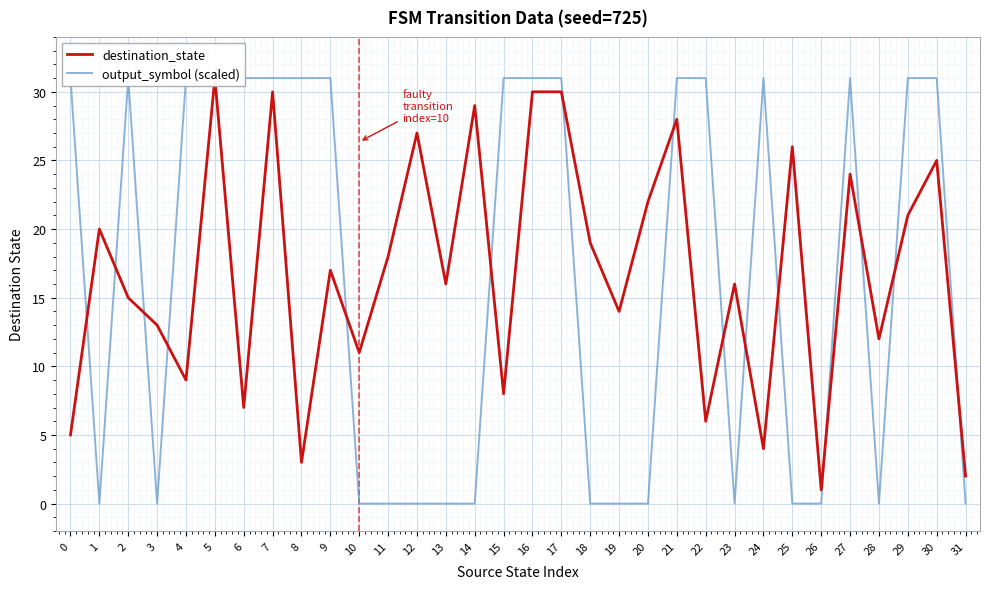

What is the difference between the second highest and second lowest values in the destination_state series?

28